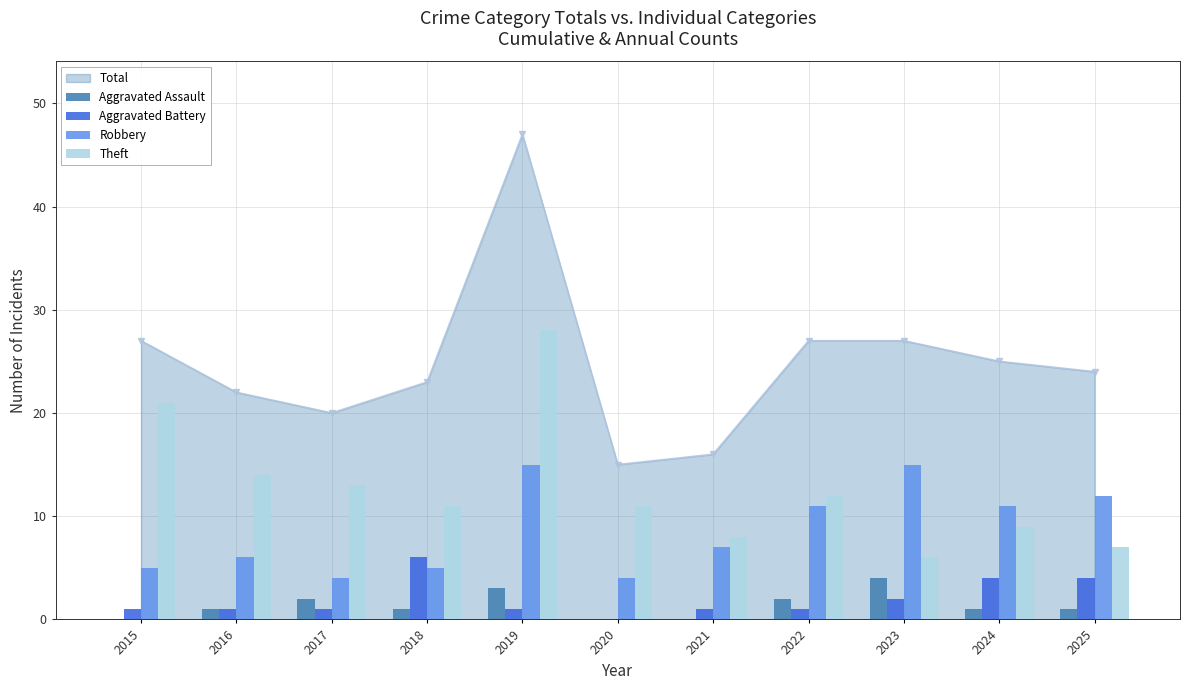

Reading left to right, list all the values displayed in this chart.

Aggravated Assault: 2015=0	2016=1	2017=2	2018=1	2019=3	2020=0	2021=0	2022=2	2023=4	2024=1	2025=1
Aggravated Battery: 2015=1	2016=1	2017=1	2018=6	2019=1	2020=0	2021=1	2022=1	2023=2	2024=4	2025=4
Robbery: 2015=5	2016=6	2017=4	2018=5	2019=15	2020=4	2021=7	2022=11	2023=15	2024=11	2025=12
Theft: 2015=21	2016=14	2017=13	2018=11	2019=28	2020=11	2021=8	2022=12	2023=6	2024=9	2025=7